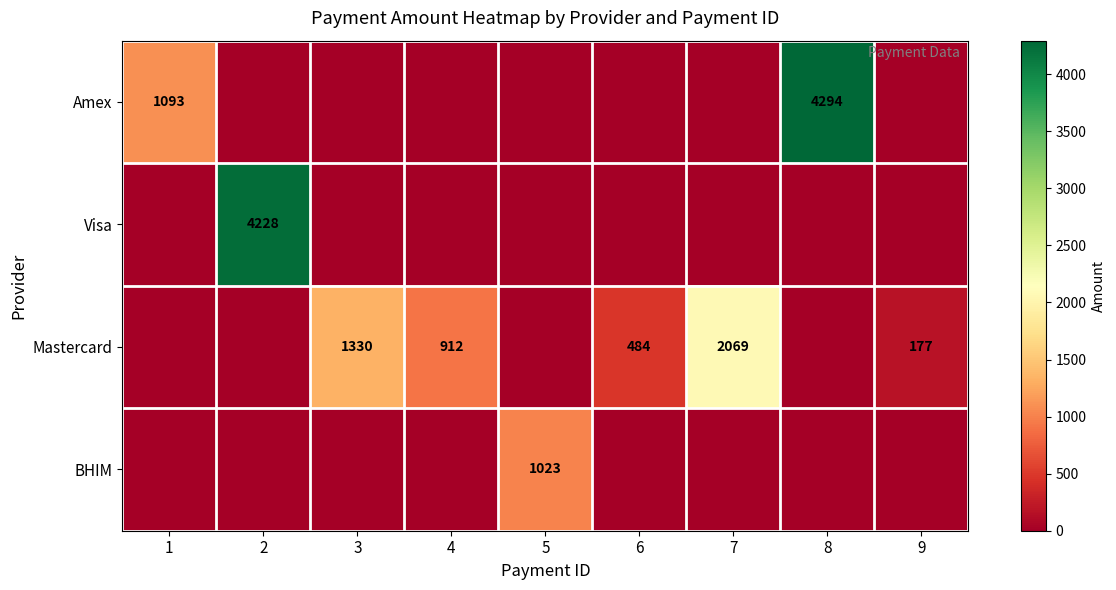

Is it true that Mastercard equals 2069 at 7?

True